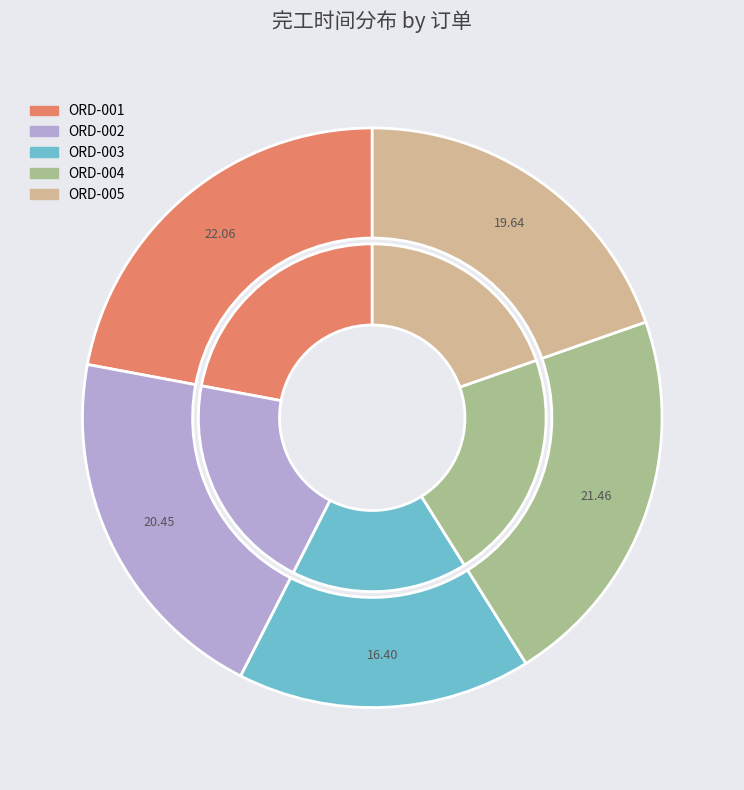

How many segments does this pie chart have?

5